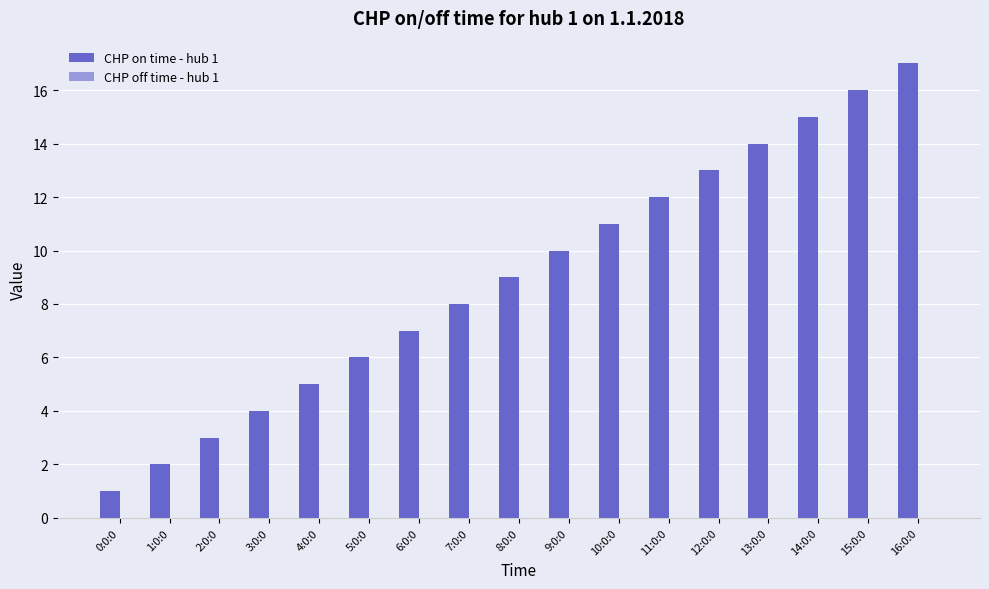

At which category does the chart reach its minimum across all series?

0:0:0